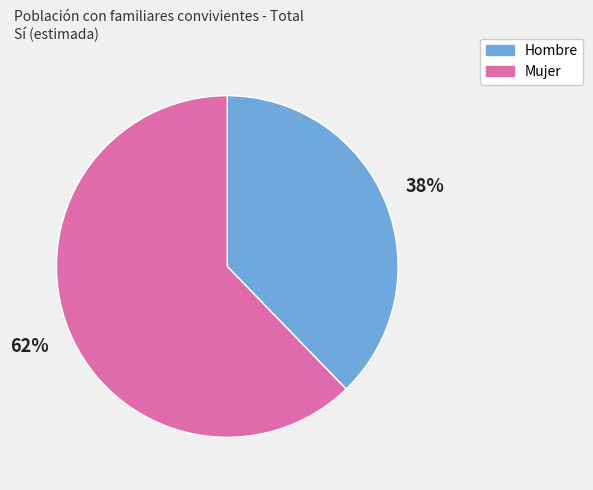

To the nearest percent, what portion does Hombre represent?

38%